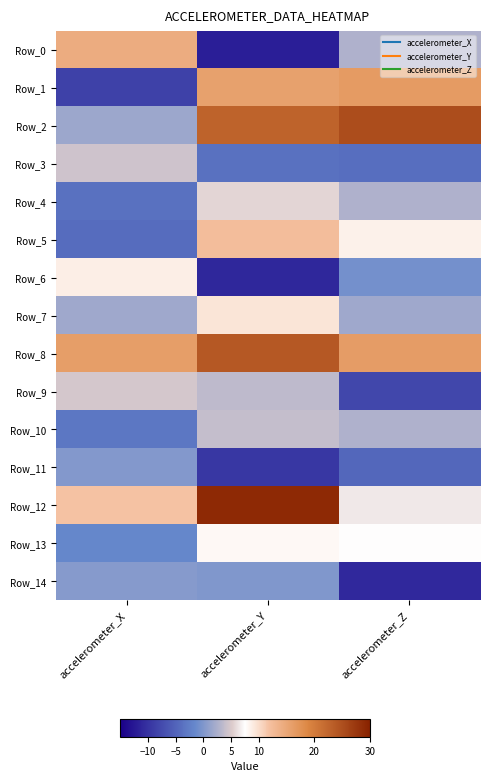

At which category is the sum across all series the highest?

accelerometer_Y